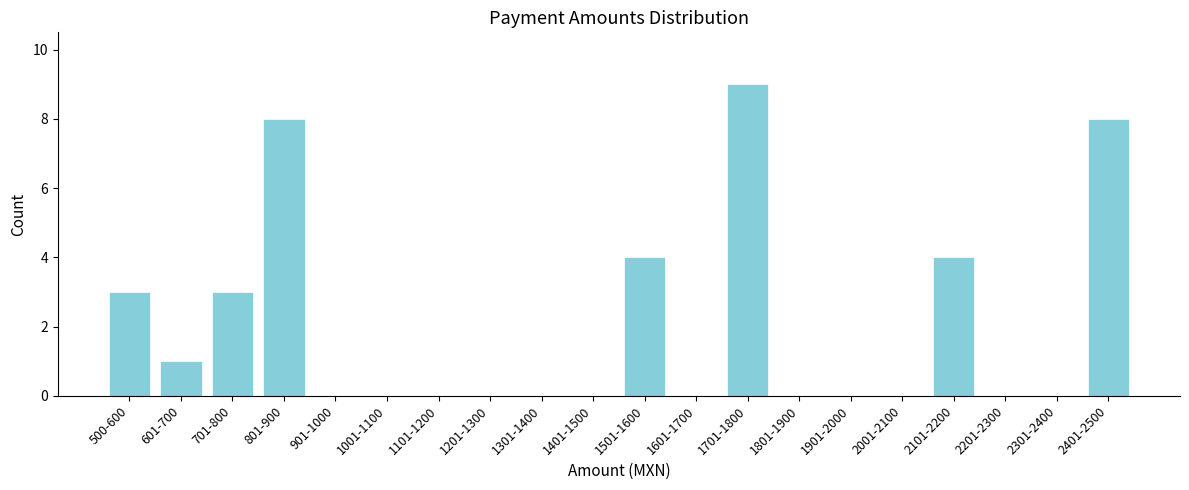

Reading left to right, what are all the values shown in this chart?

500-600=3	601-700=1	701-800=3	801-900=8	901-1000=0	1001-1100=0	1101-1200=0	1201-1300=0	1301-1400=0	1401-1500=0	1501-1600=4	1601-1700=0	1701-1800=9	1801-1900=0	1901-2000=0	2001-2100=0	2101-2200=4	2201-2300=0	2301-2400=0	2401-2500=8